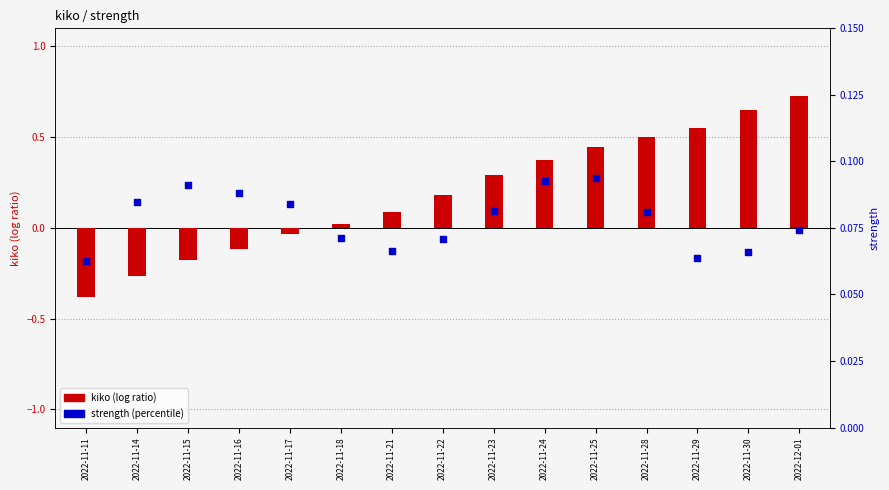

At which category is the sum across all series the highest?

2022-12-01